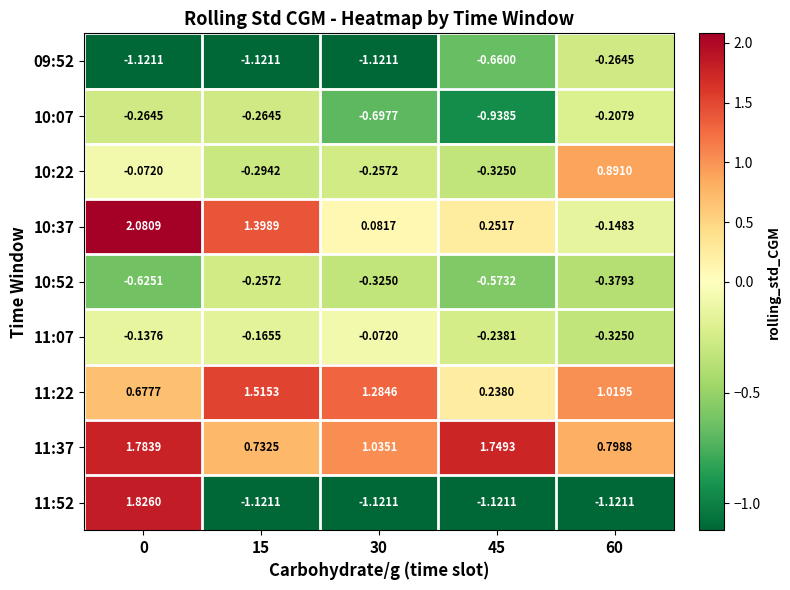

List the series in order of their peak value, lowest first.

09:52, 10:52, 10:07, 11:07, 10:22, 11:22, 11:37, 11:52, 10:37